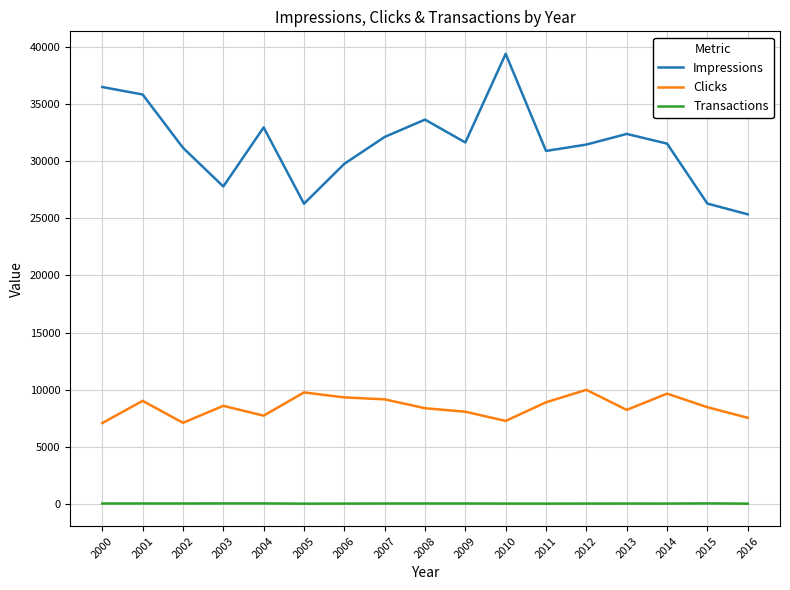

What is the difference between the maximum and minimum values in the Clicks series?

2907